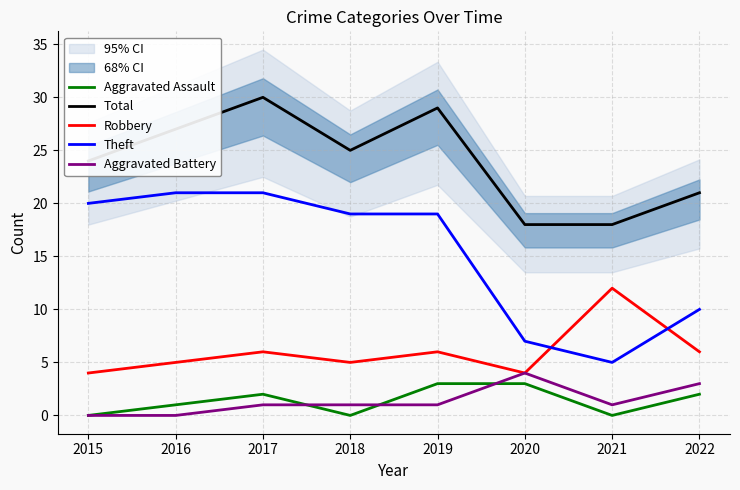

Count the Robbery values in the range 5 to 6.

5